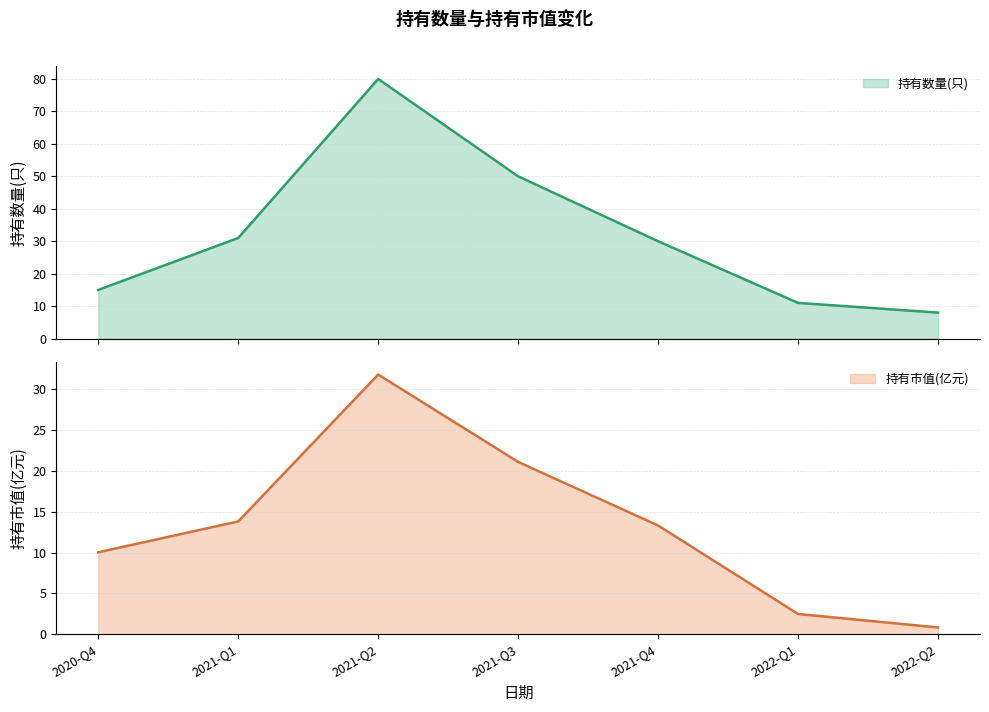

Does the chart have visible grid lines?

Yes